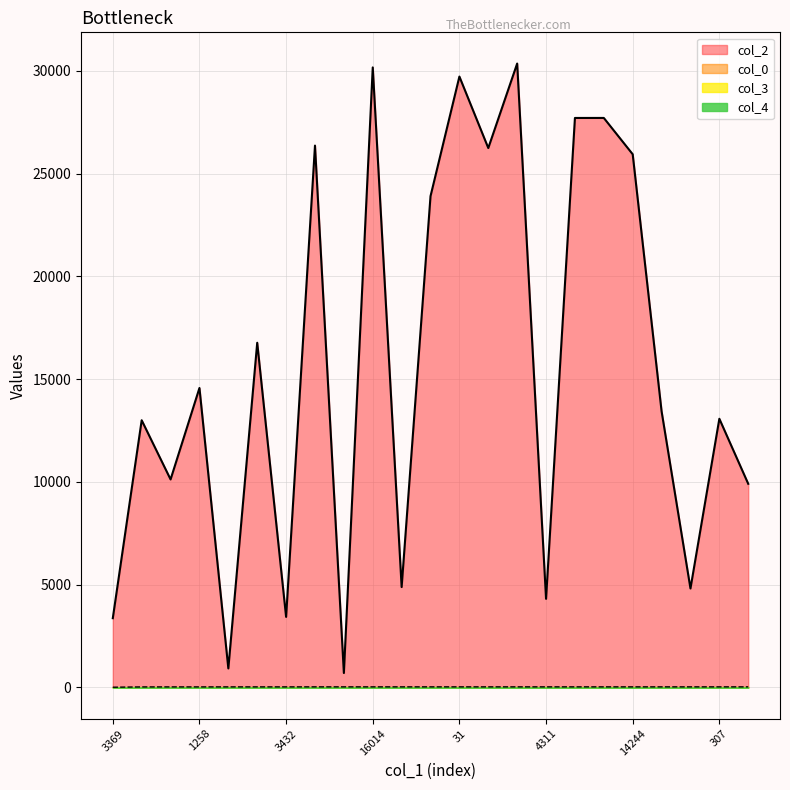

What is the highest value of the col_0 series?

28